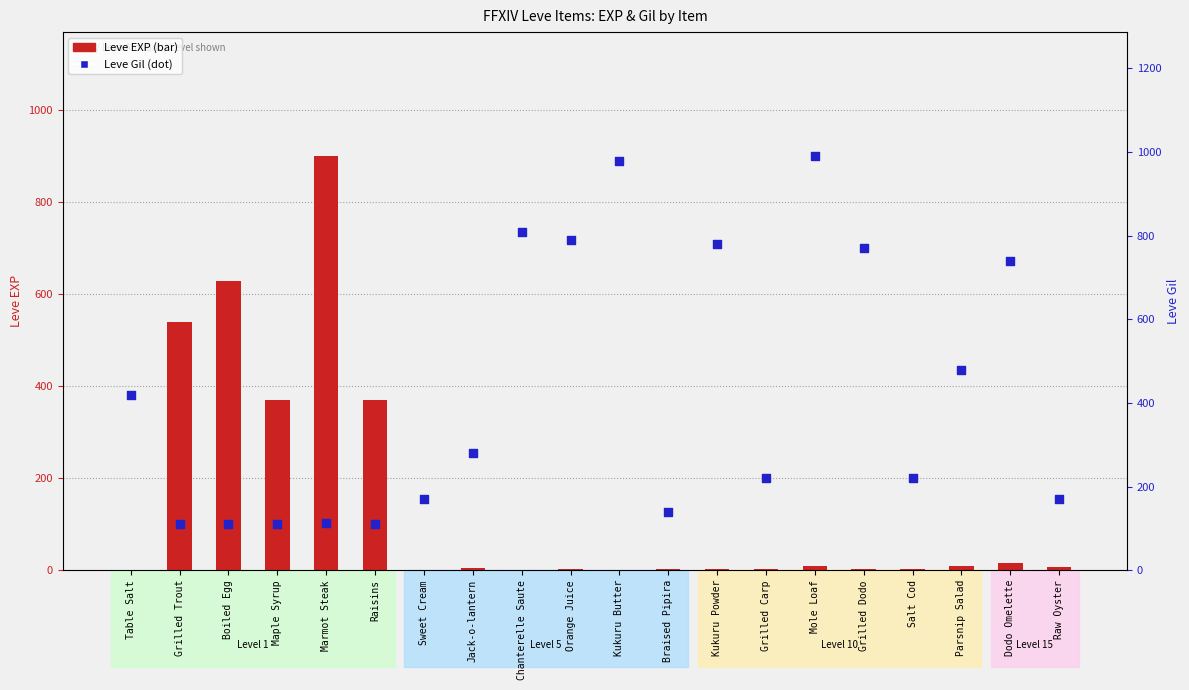

Which series contains the highest Y value?

Leve Gil